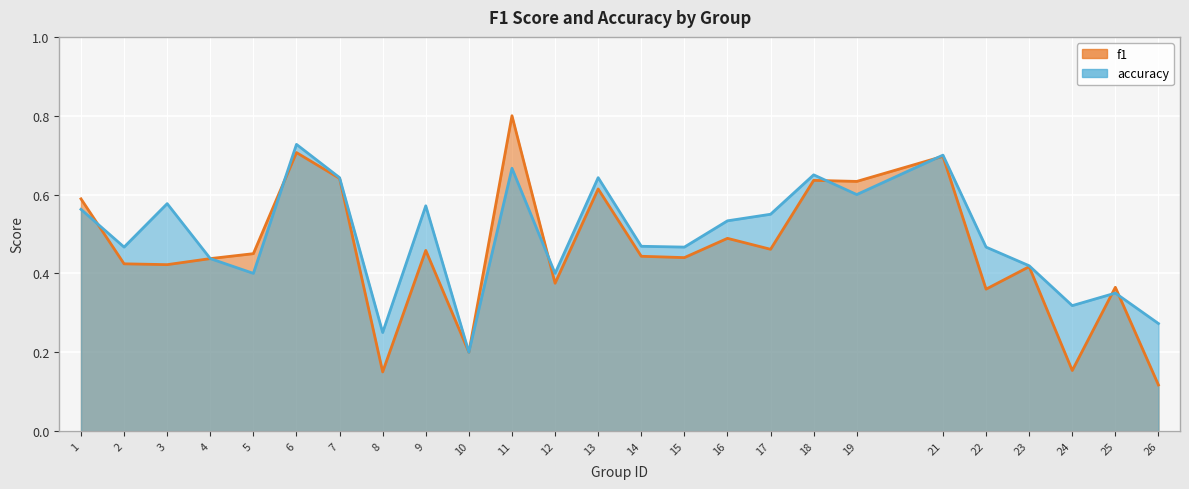

What is the total value across all series at 24?

0.5